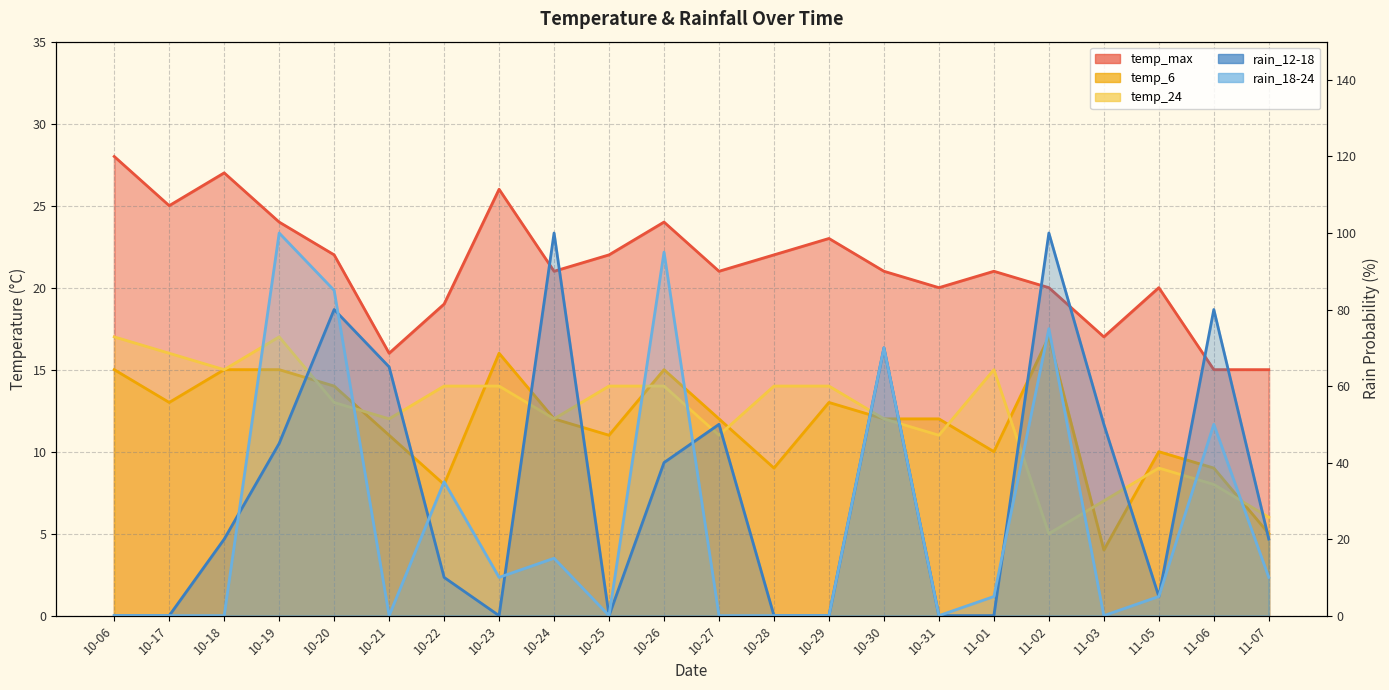

What is the spread (max minus min) of values at 11-02?

15